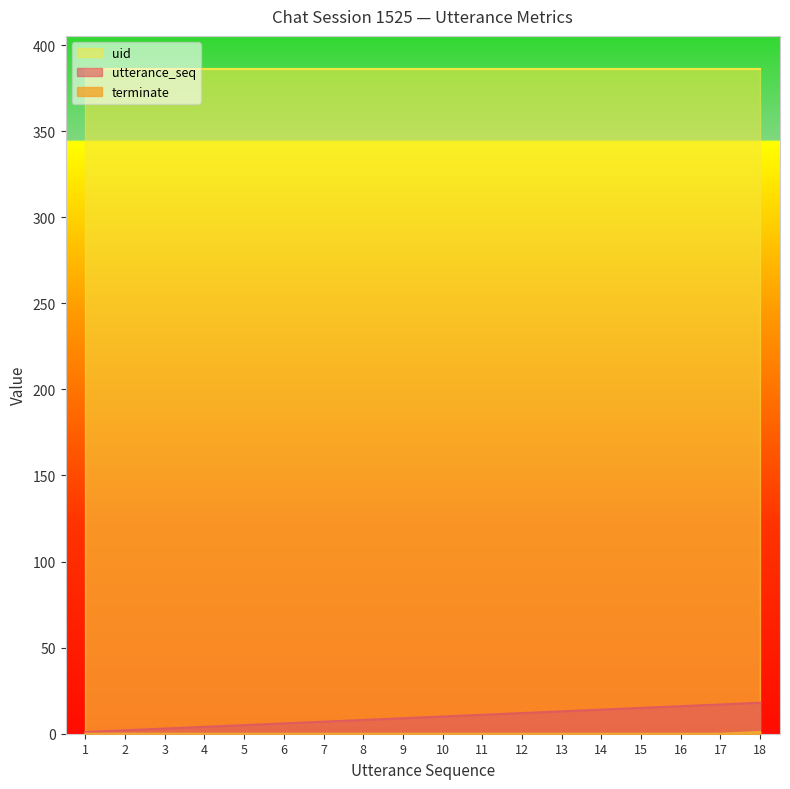

True or false: utterance_seq and terminate intersect in this chart.

False